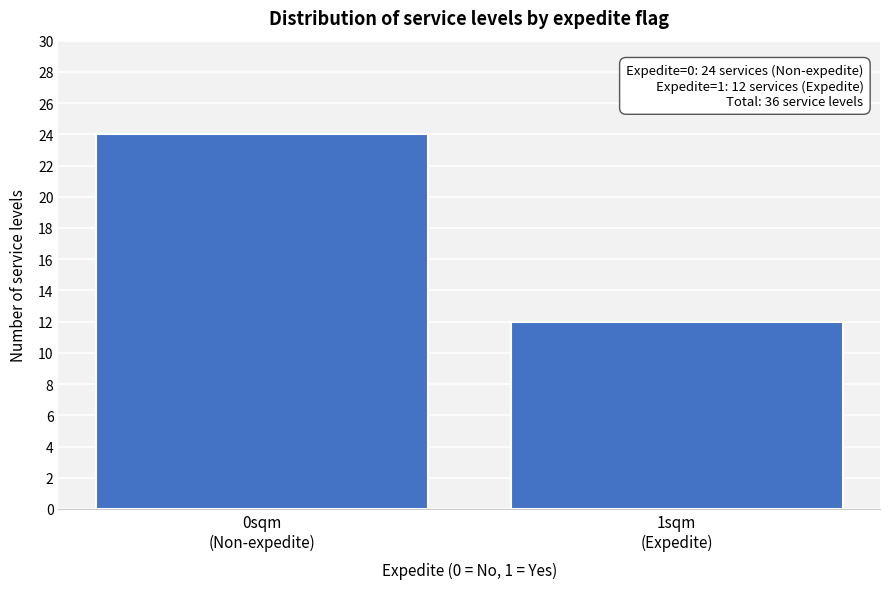

Reading left to right, transcribe all the data shown in this chart.

24	12